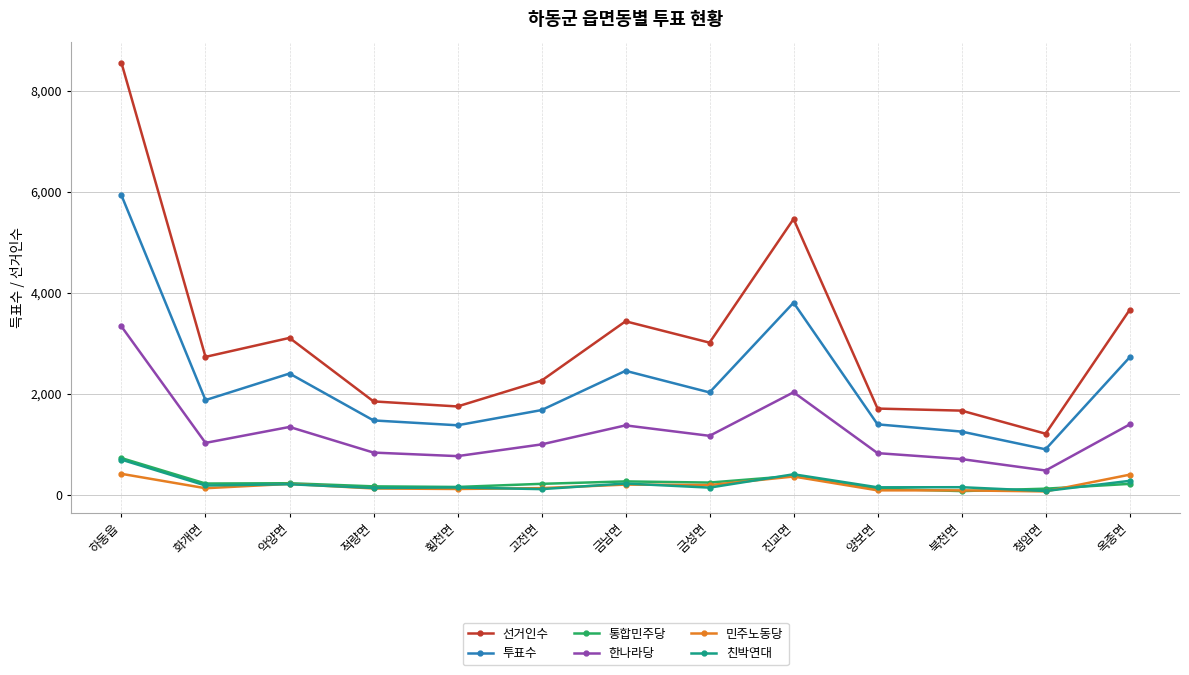

Does the chart have visible grid lines?

Yes